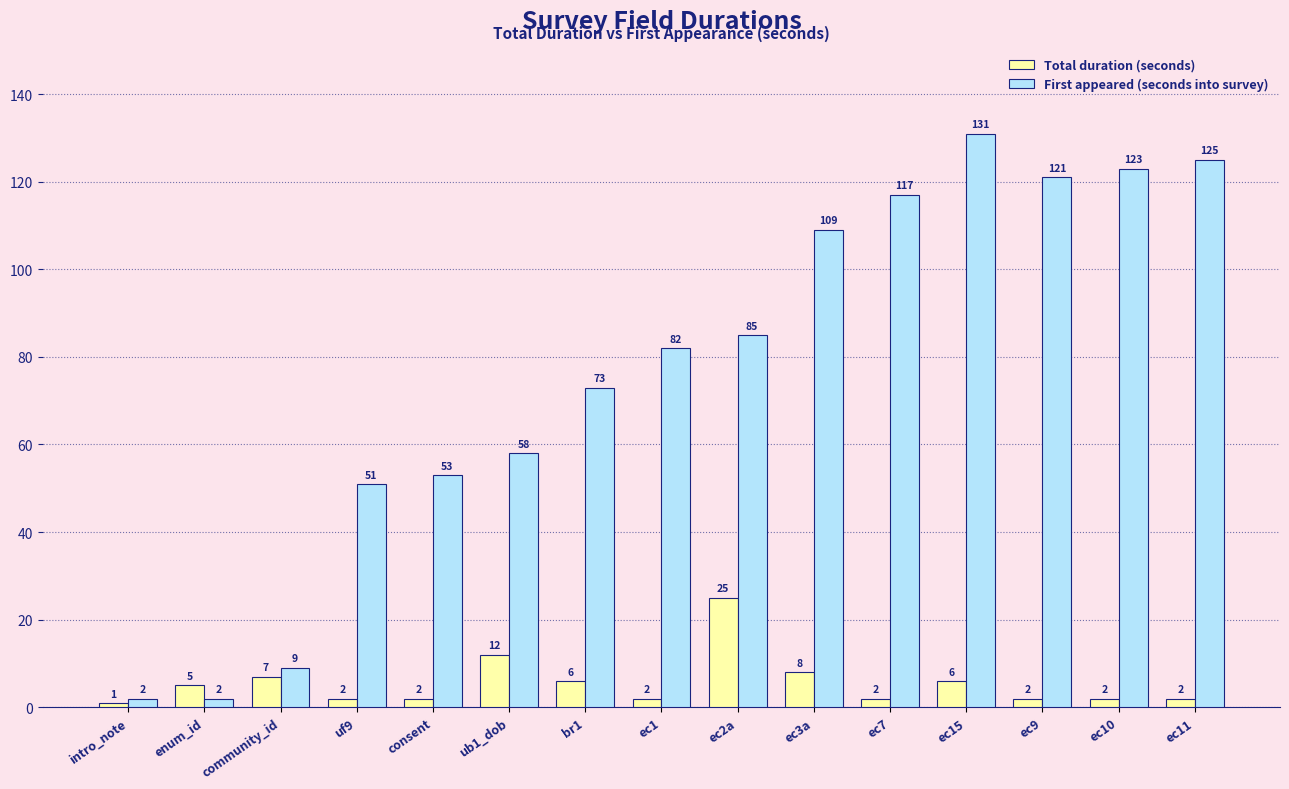

At which label does Total duration (seconds) reach its minimum?

intro_note